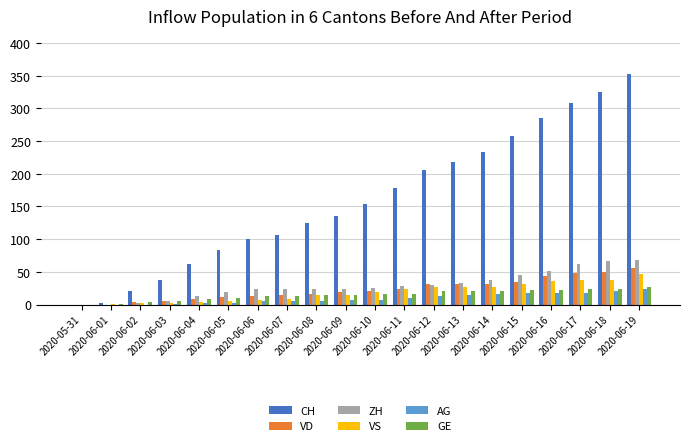

What is the difference between the ZH values at 2020-06-10 and 2020-06-06?

3